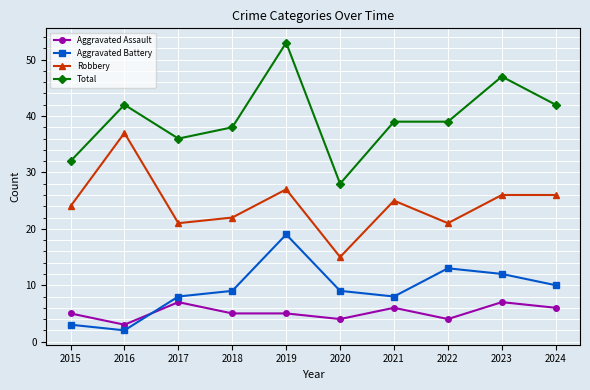

True or false: Total has a value of 15 at 2015.

False